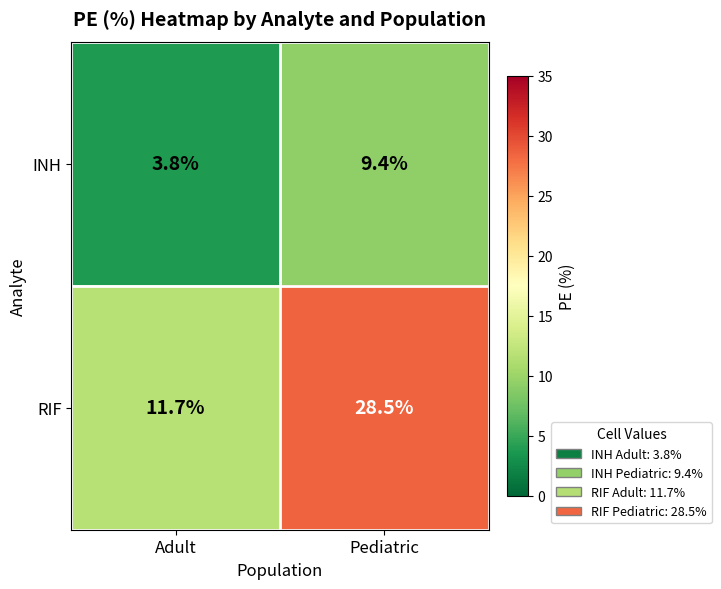

At which category is the sum across all series the highest?

Pediatric